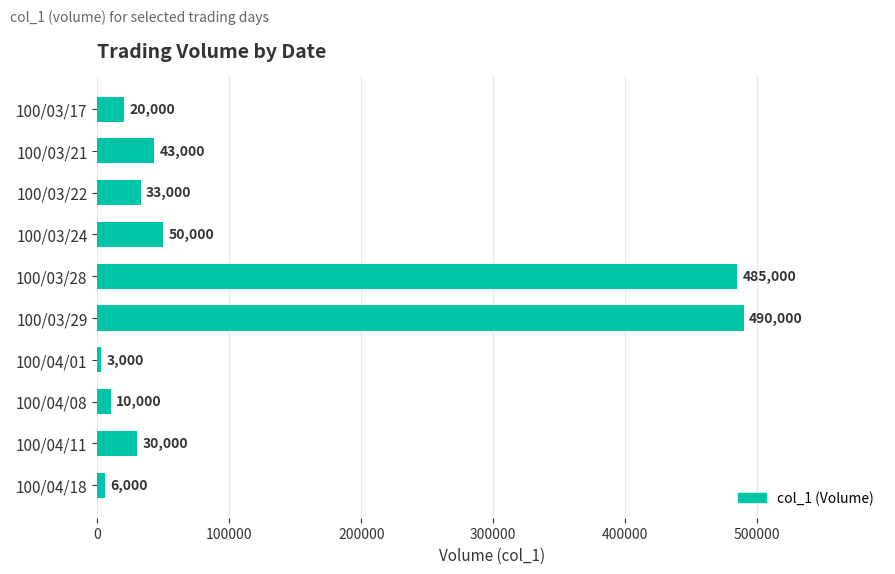

What is the label of the 10th bar from the bottom?

100/03/17